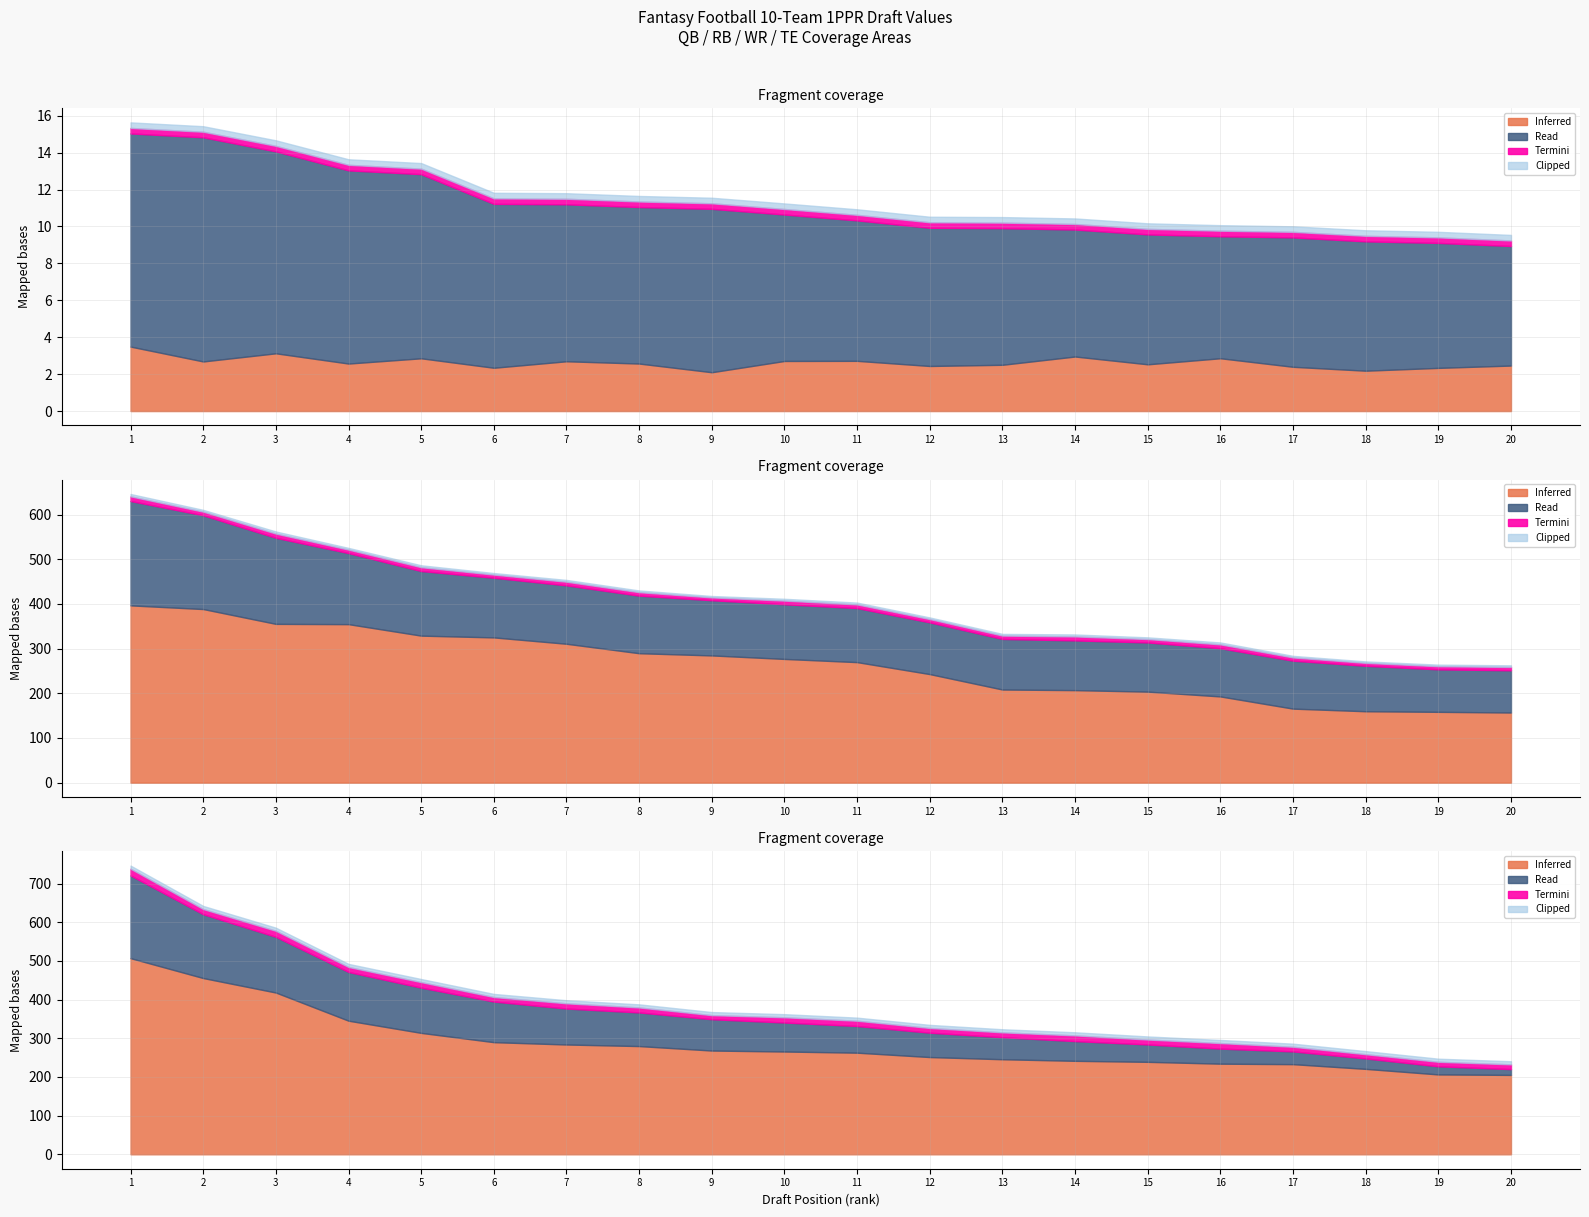

Where is QB SDV nearest to the value 2?

9